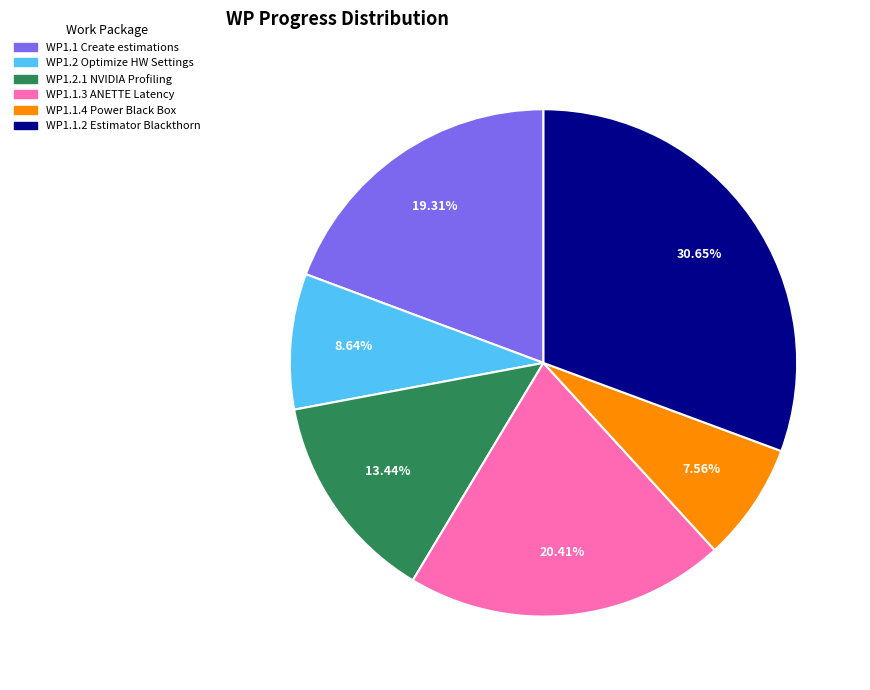

Does any single category account for the majority?

No